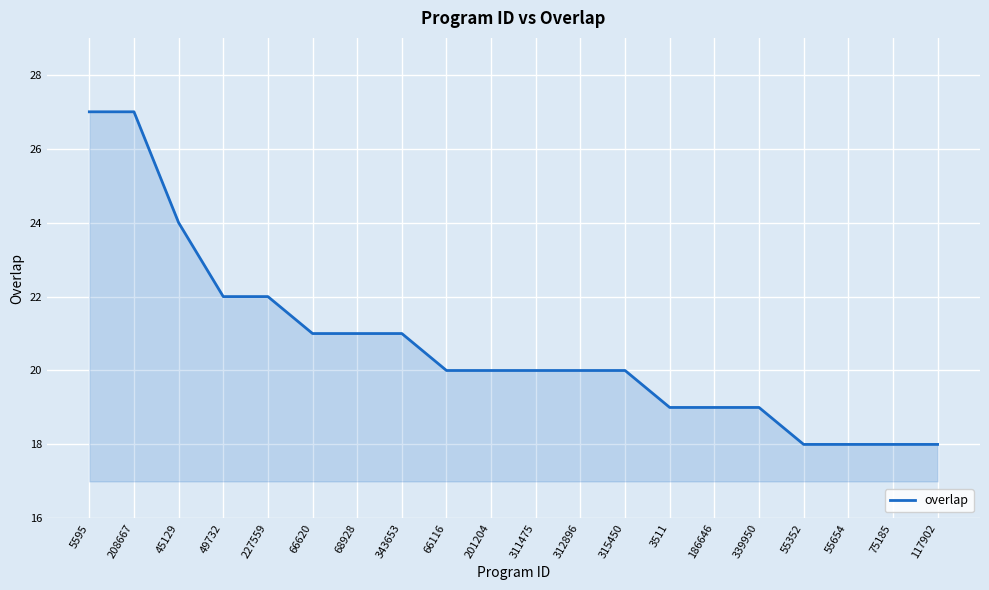

What is the maximum value shown in the chart?

27